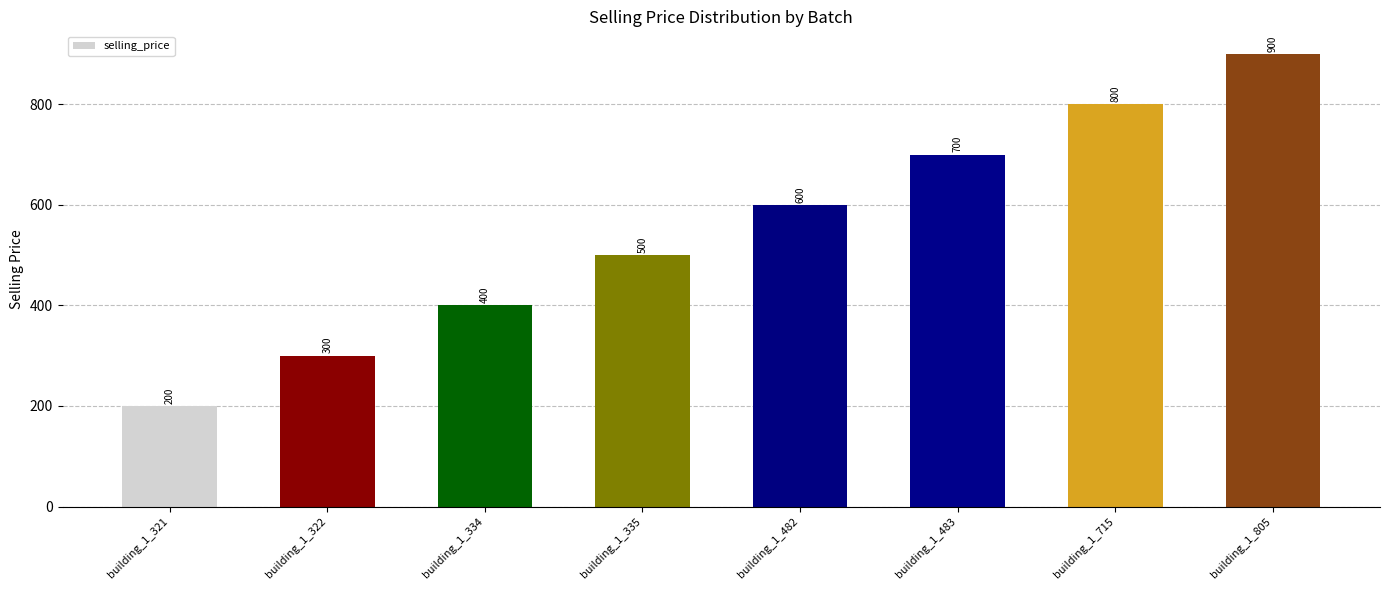

How many data points does each series have?

8